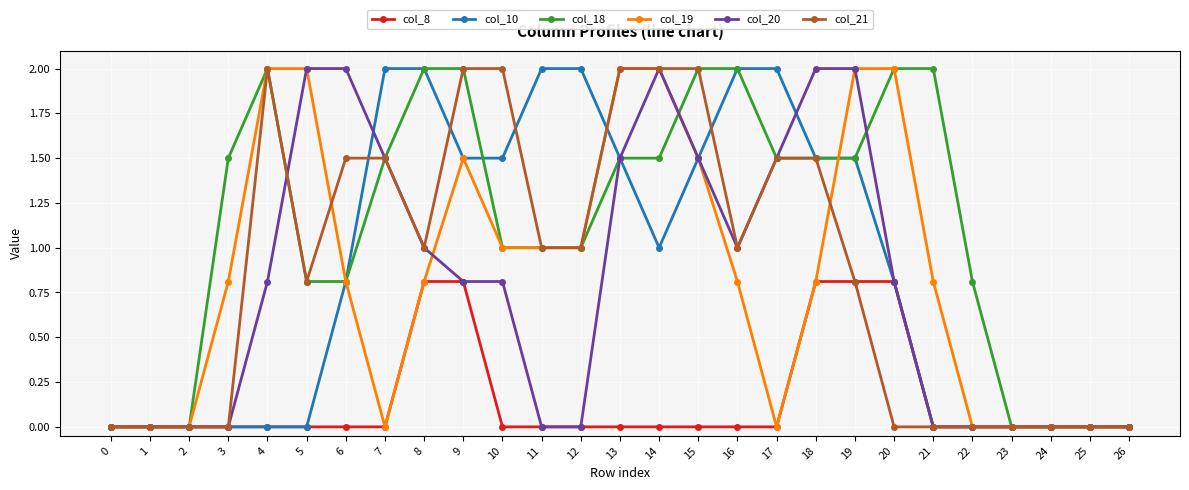

What is the value of the col_10 point at the 20th from the left?

1.5